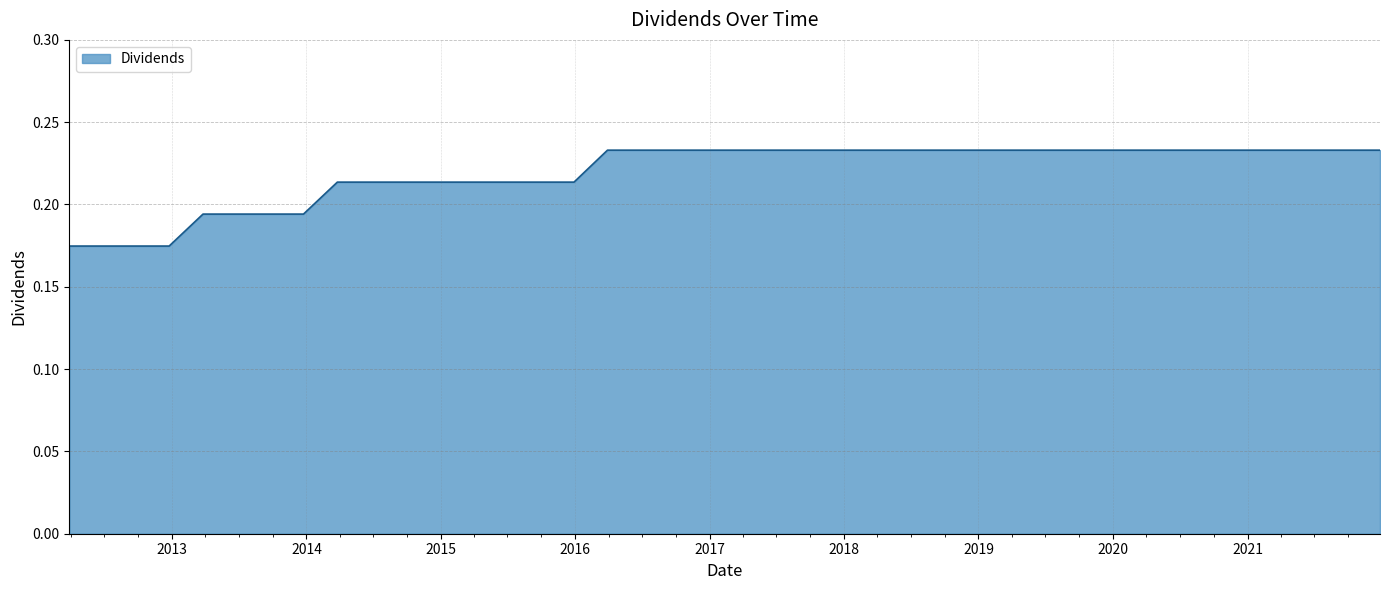

How many lines are shown in the chart?

1